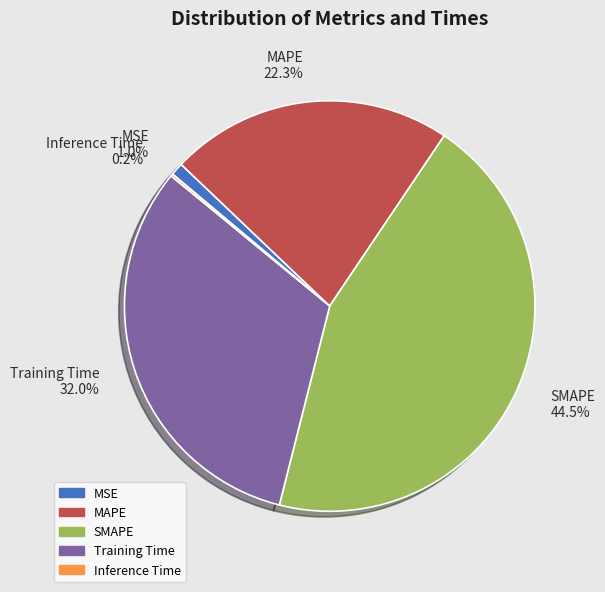

Which slice is the largest?

SMAPE